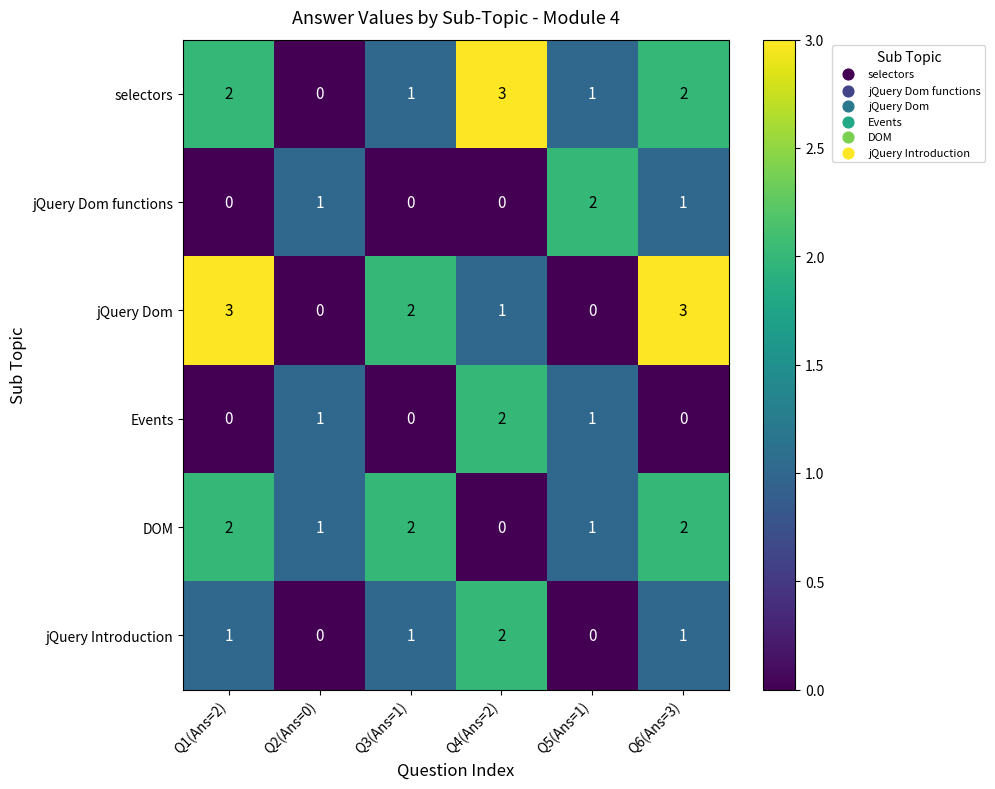

Between Q1(Ans=2) and Q2(Ans=0), which series saw the biggest shift?

jQuery Dom